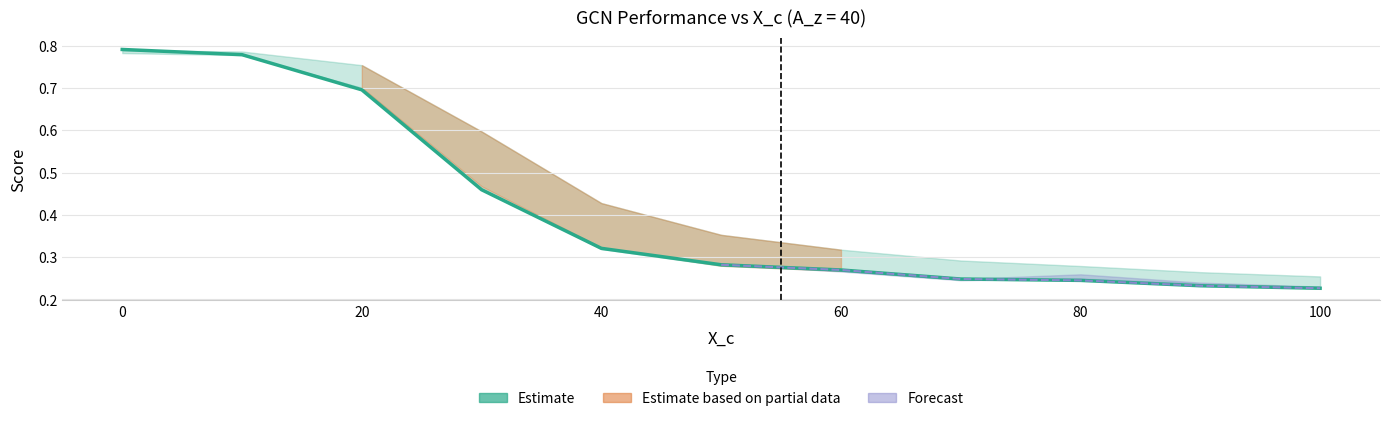

Reading left to right, list all the values displayed in this chart.

0.8	0.8	0.7	0.5	0.3	0.3	0.3	0.2	0.2	0.2	0.2